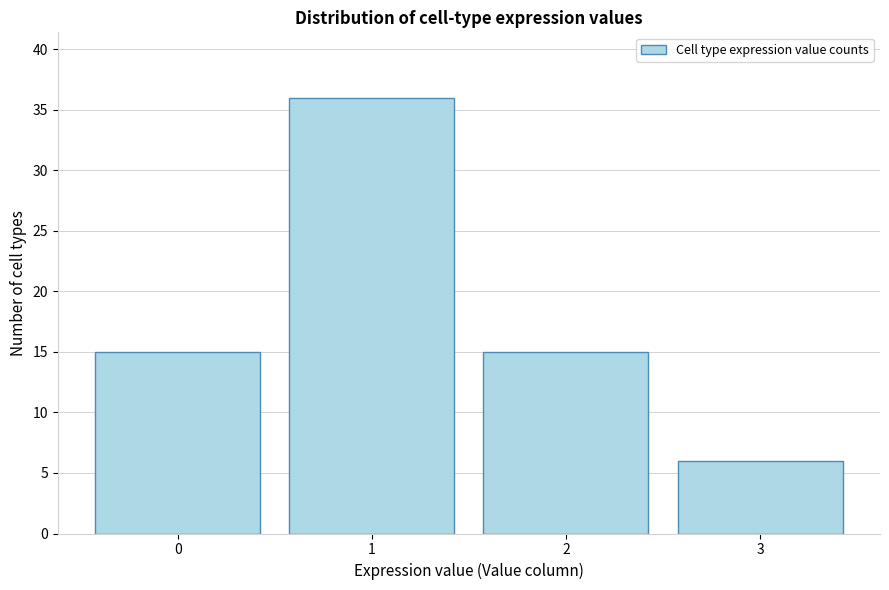

Reading left to right, list all the values displayed in this chart.

0=15	1=36	2=15	3=6